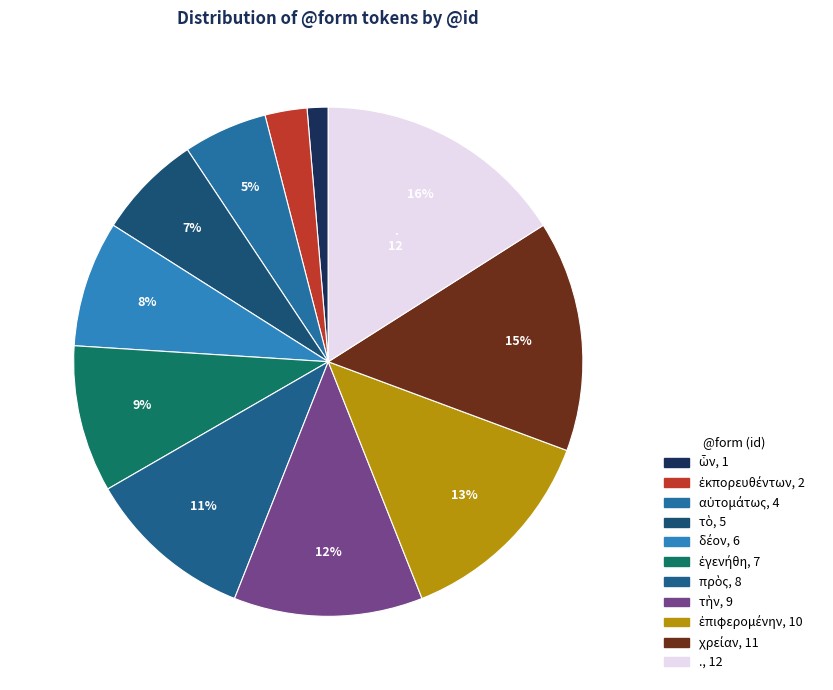

The πρὸς slice represents 18% of the pie. True or false?

False